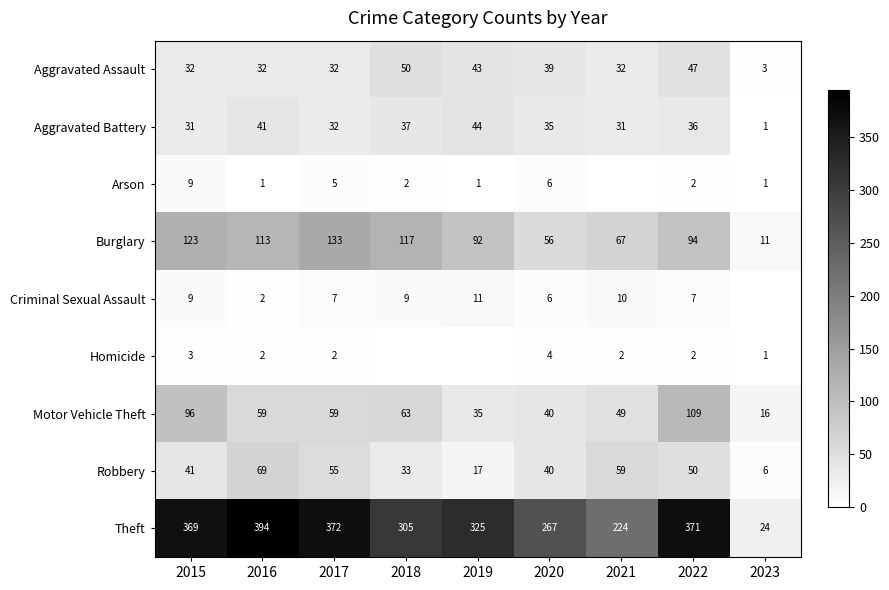

True or false: Arson has a value of 1 at 2023.

True